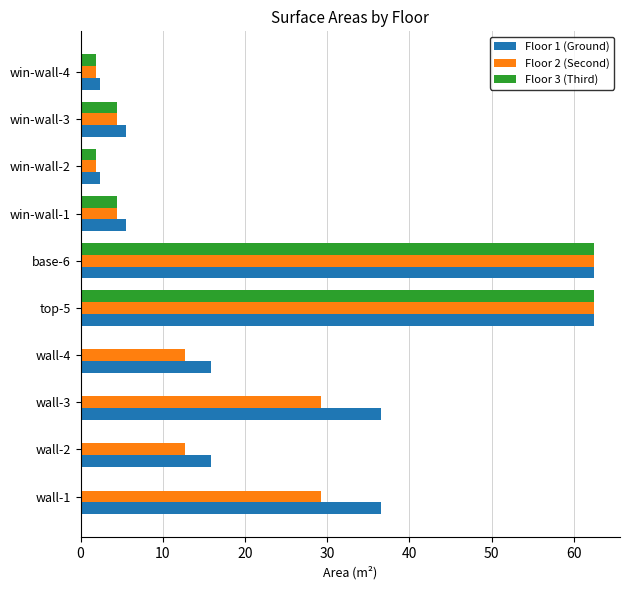

The Floor 3 (Third) series shows 62.5 at top-5. True or false?

True